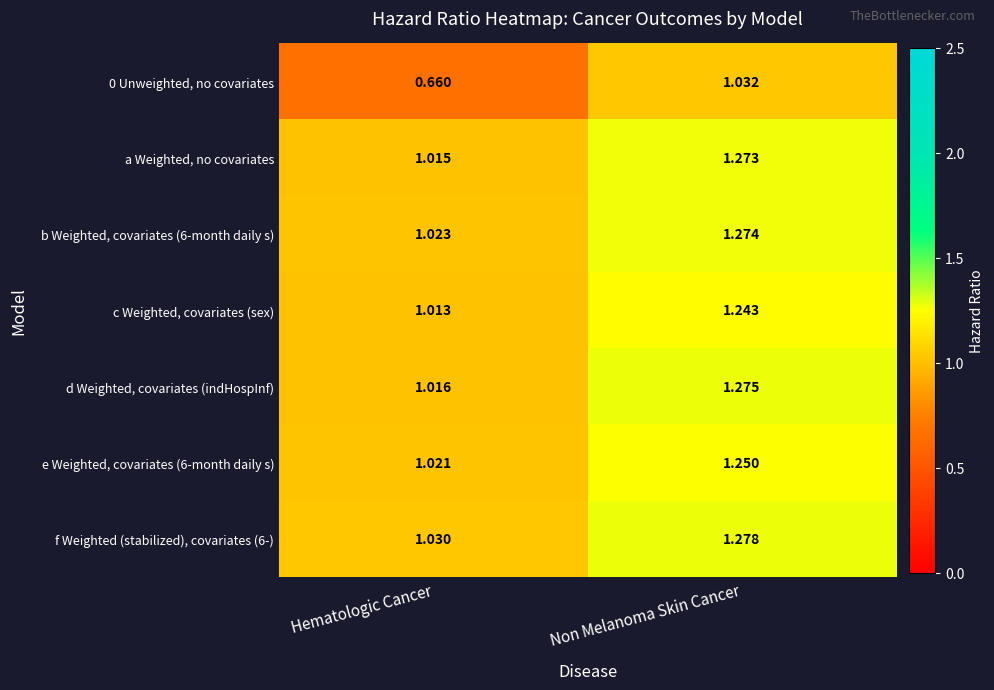

Which category has the highest value across all series?

Non Melanoma Skin Cancer